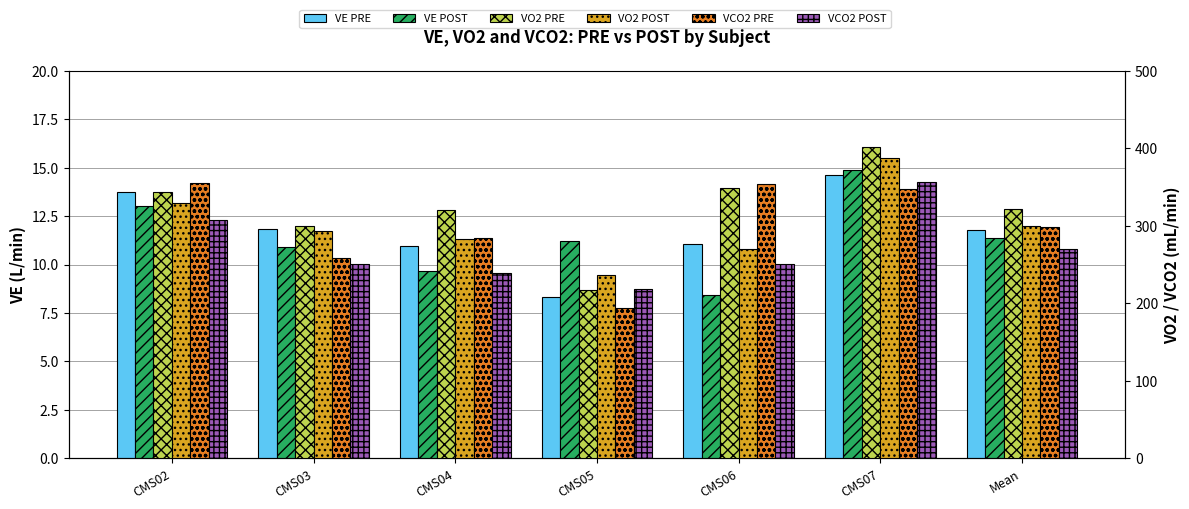

Which has a higher value, CMS05 or CMS07?

CMS07